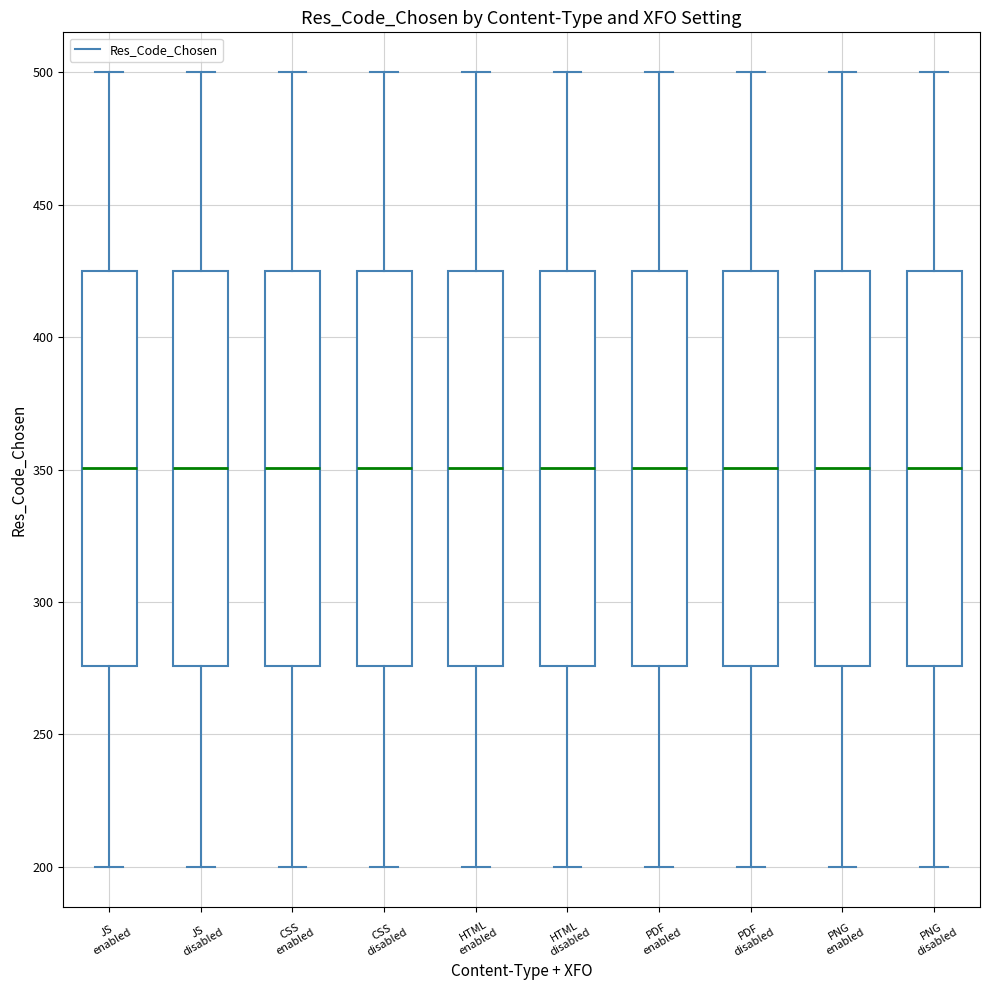

Where does the upper whisker of the box for HTML enabled end on the y-axis? The values are not printed on the chart, so give them approximately, as read against the axis.

500